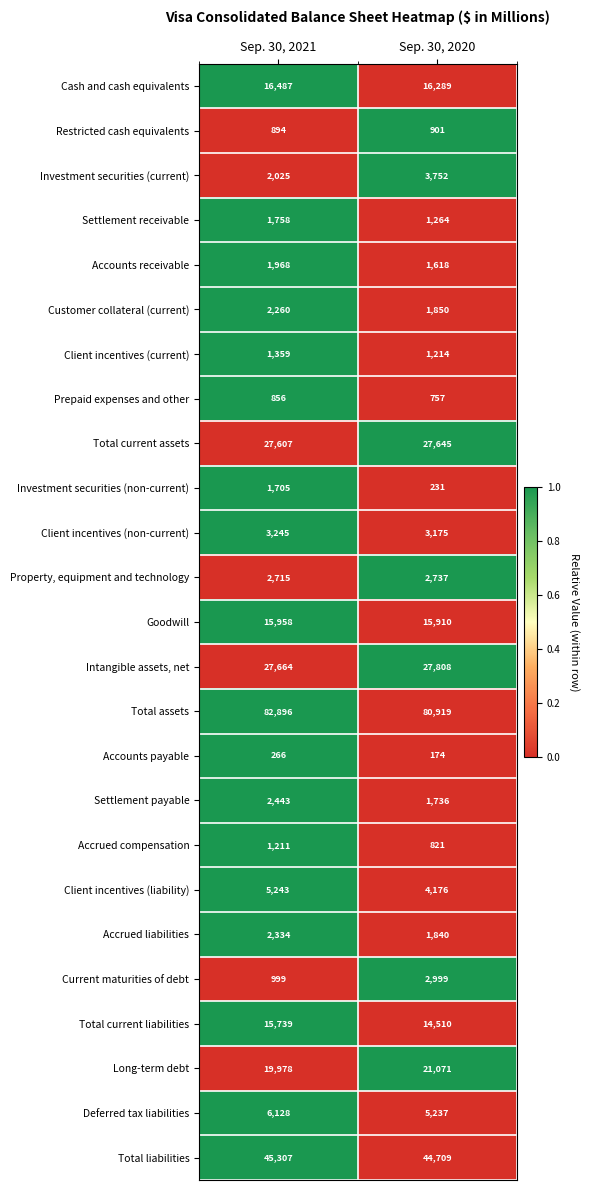

The Investment securities (non-current) series shows 66 at Sep. 30, 2020. True or false?

False